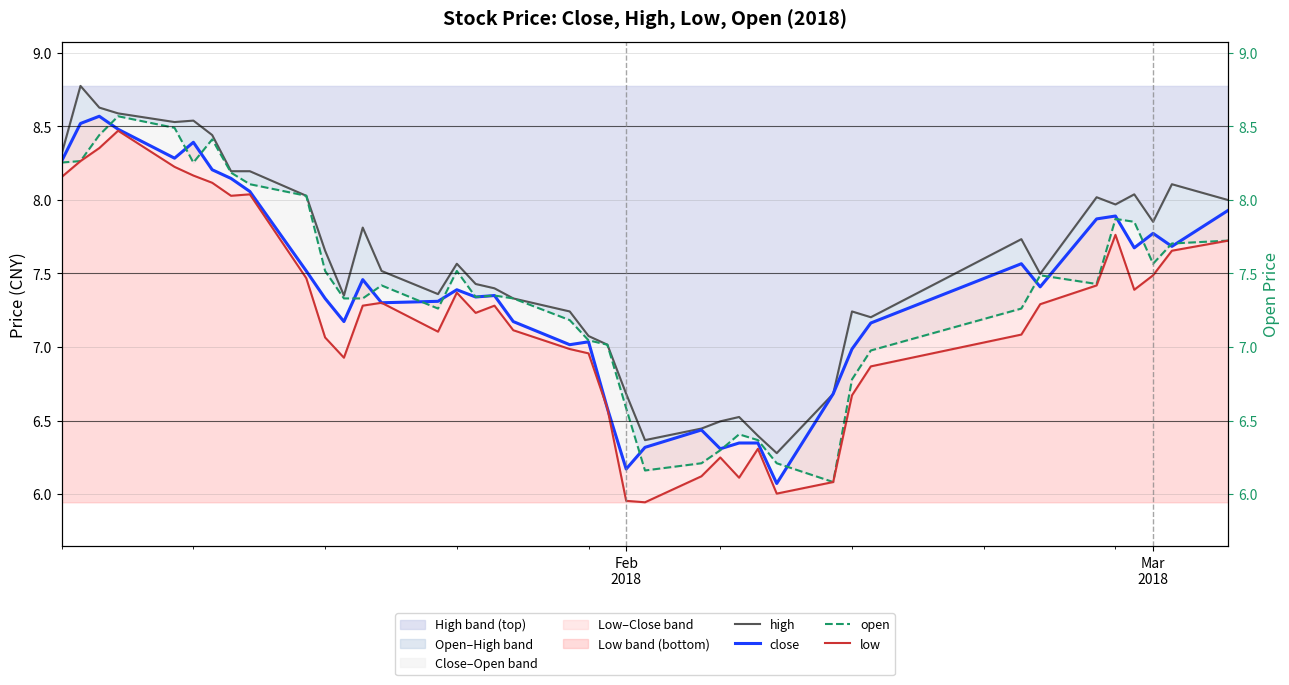

Is it true that low equals 4.0 at 33?

False